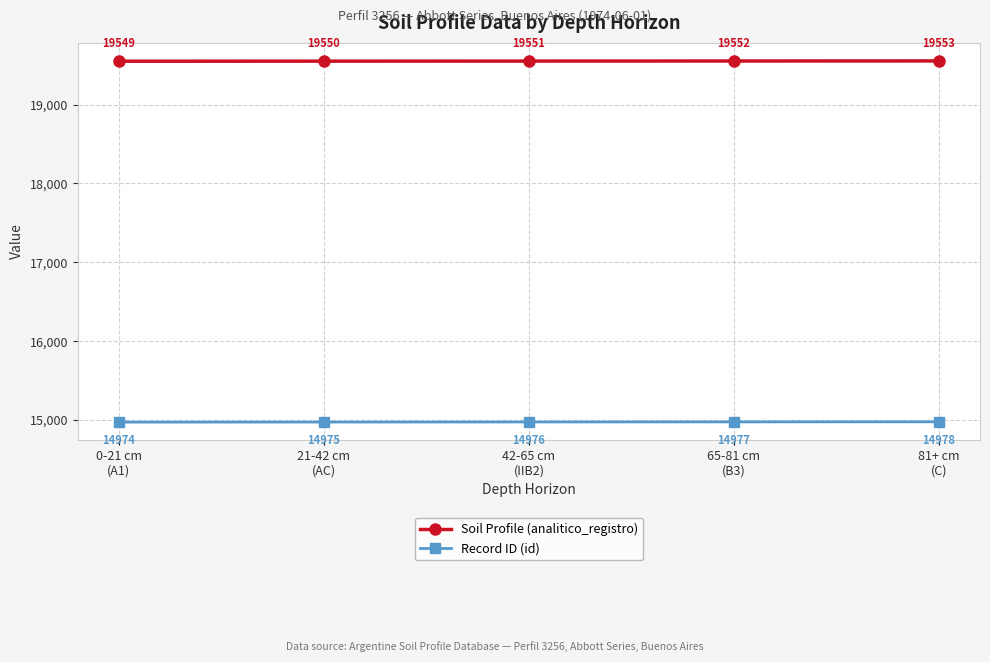

At which label does Soil Profile (analitico_registro) reach its peak?

81+ cm
(C)